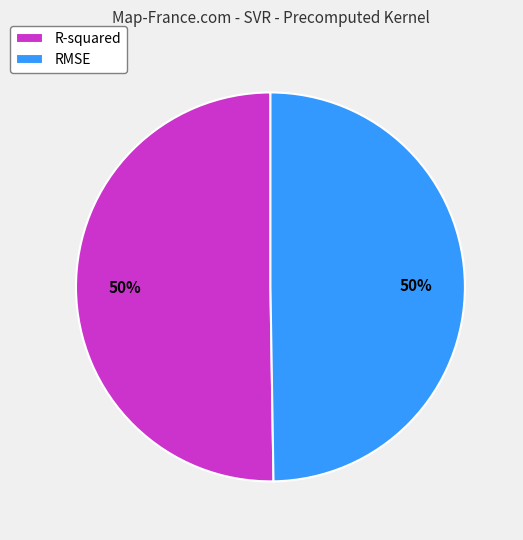

To the nearest percent, what is the combined percentage of RMSE and R-squared?

100%